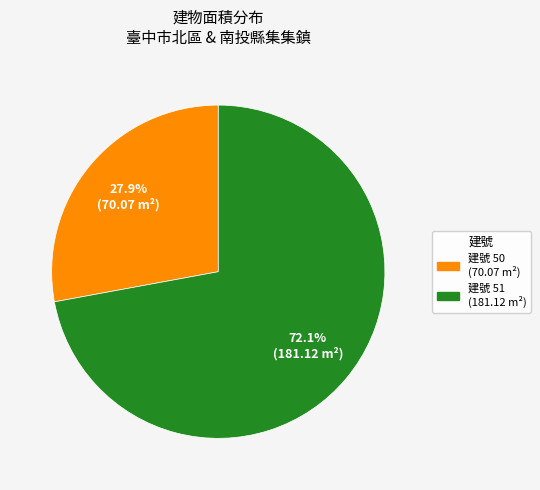

Is there a majority slice in this chart?

Yes